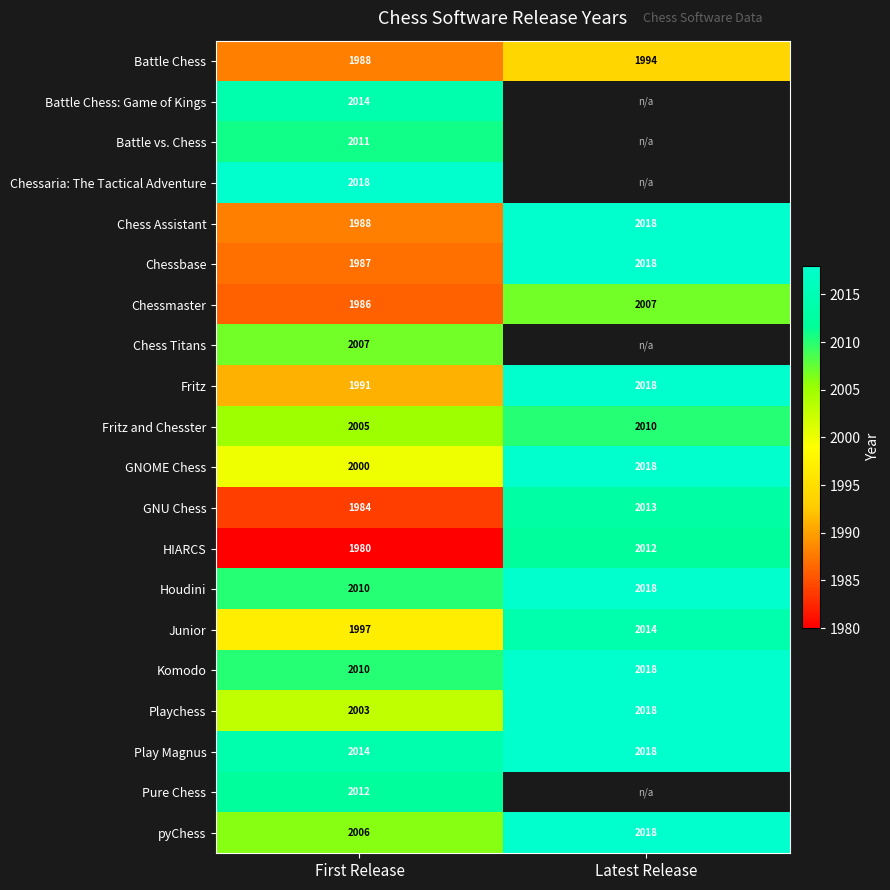

Rank the categories by HIARCS value from lowest to highest.

First Release, Latest Release